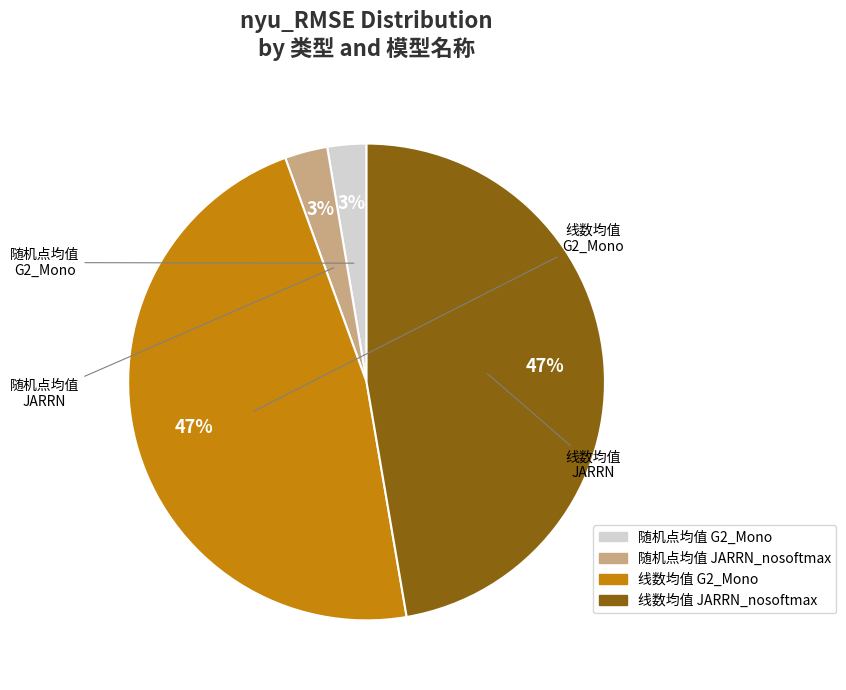

What percentage is the 线数均值 JARRN_nosoftmax slice, to the nearest percent?

47%